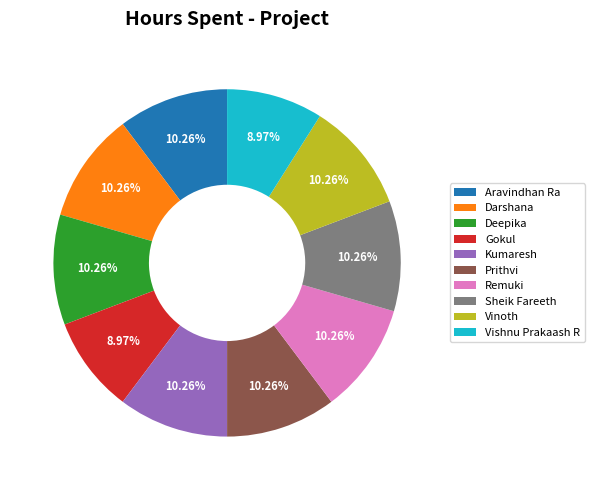

To the nearest percent, what percentage of the pie is Kumaresh?

10%